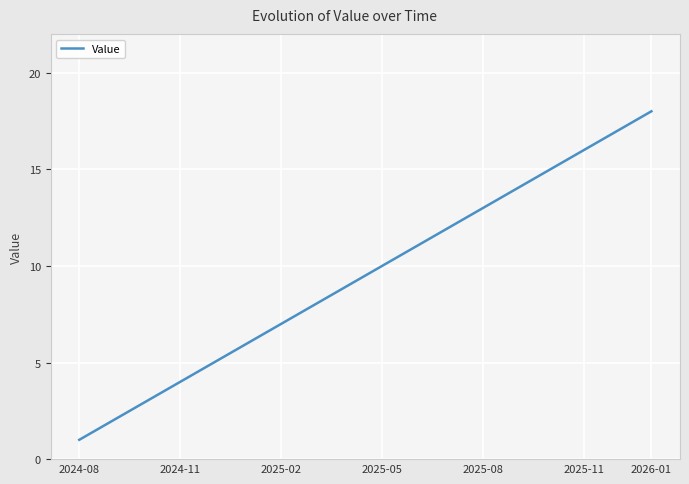

What is the difference between the maximum and minimum values?

17